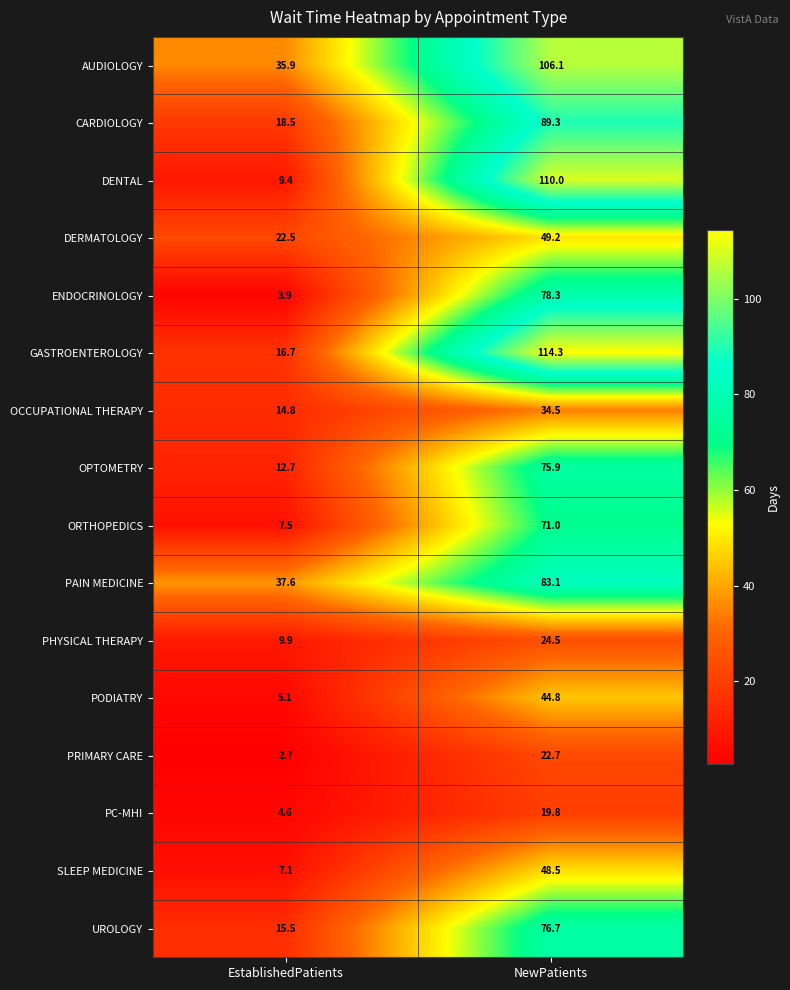

Which category has the highest value across all series?

NewPatients